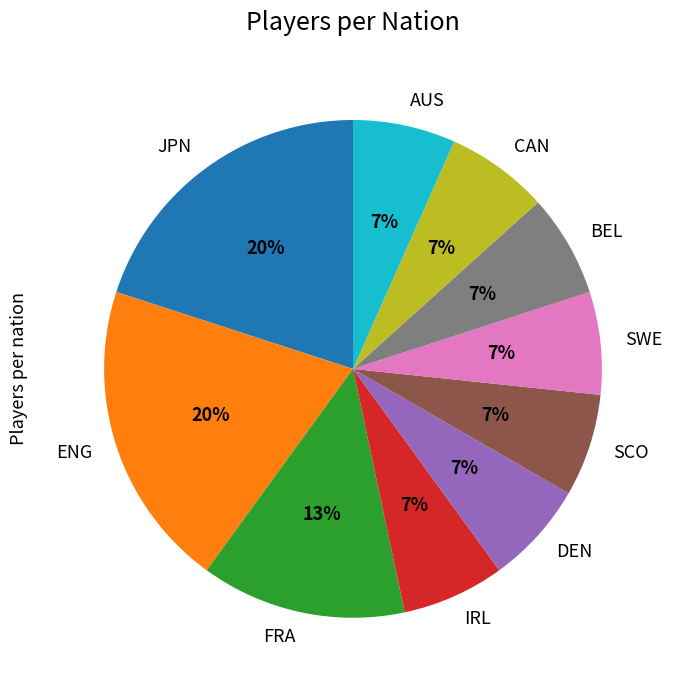

The CAN slice represents 7% of the pie. True or false?

True